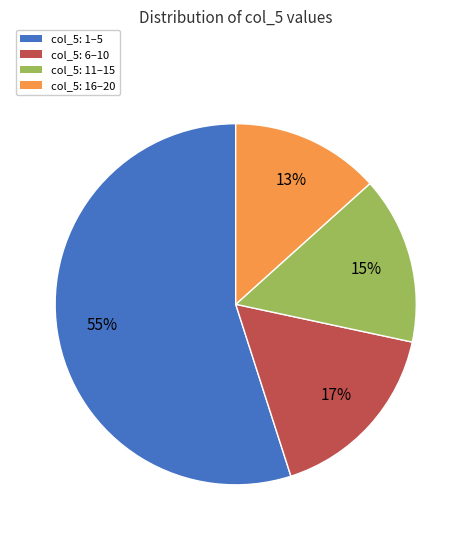

To the nearest percent, what is the difference between the largest and smallest slice percentages?

42%